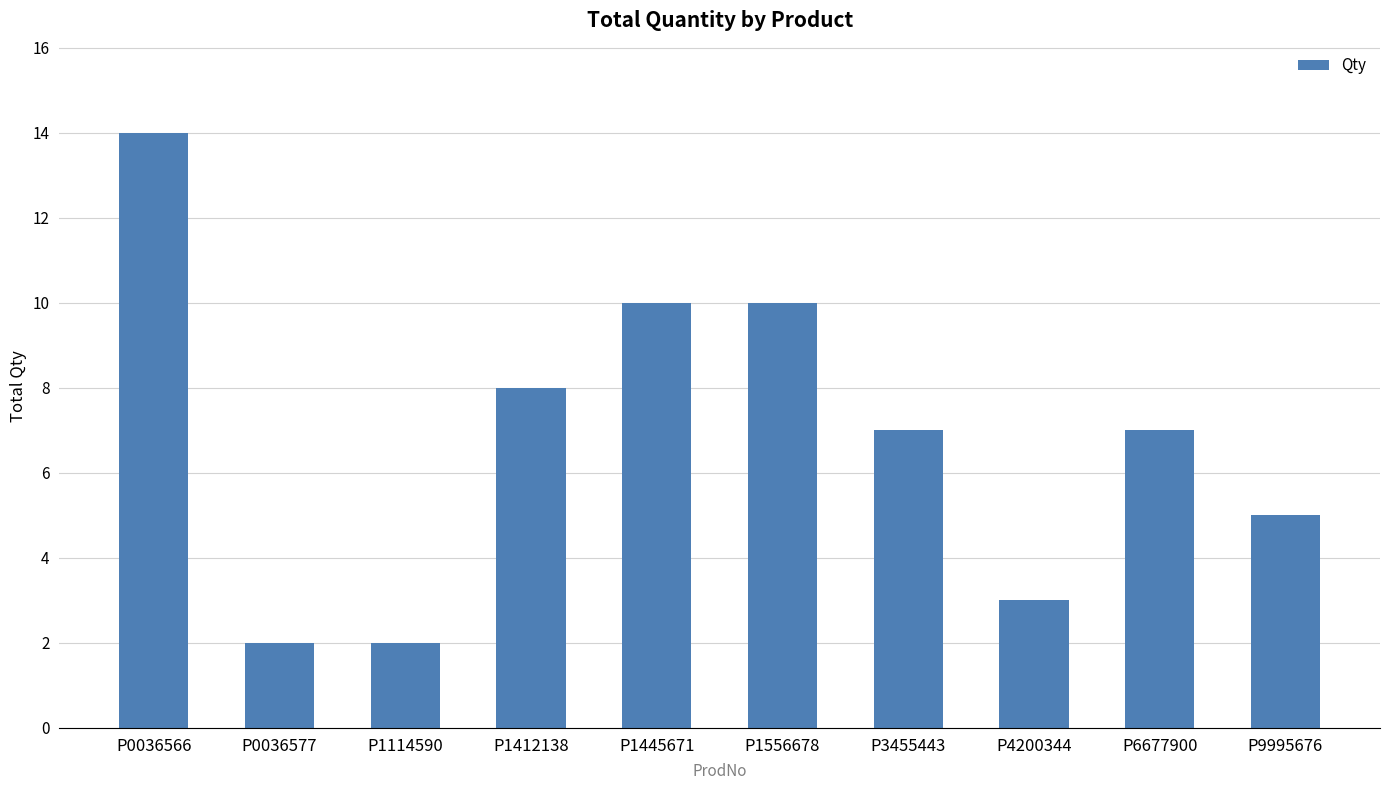

What is the minimum value shown in the chart?

2